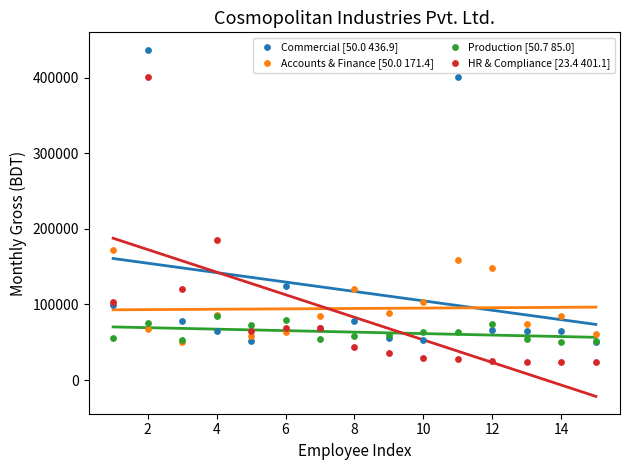

Which series contains the highest Y value?

Commercial [50.0 436.9]